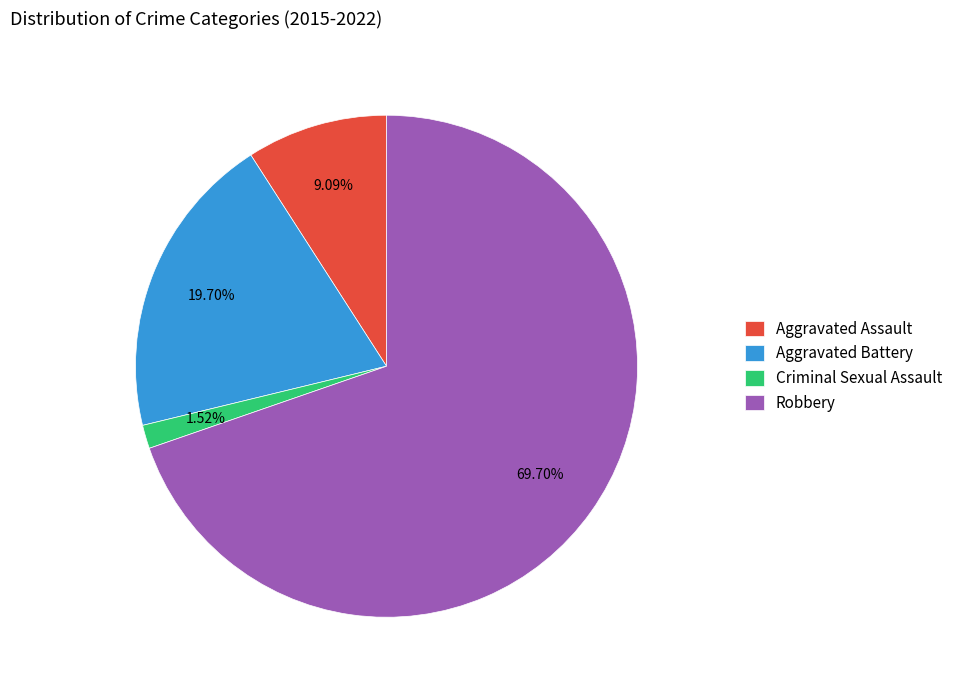

Between Aggravated Battery and Aggravated Assault, which is larger?

Aggravated Battery